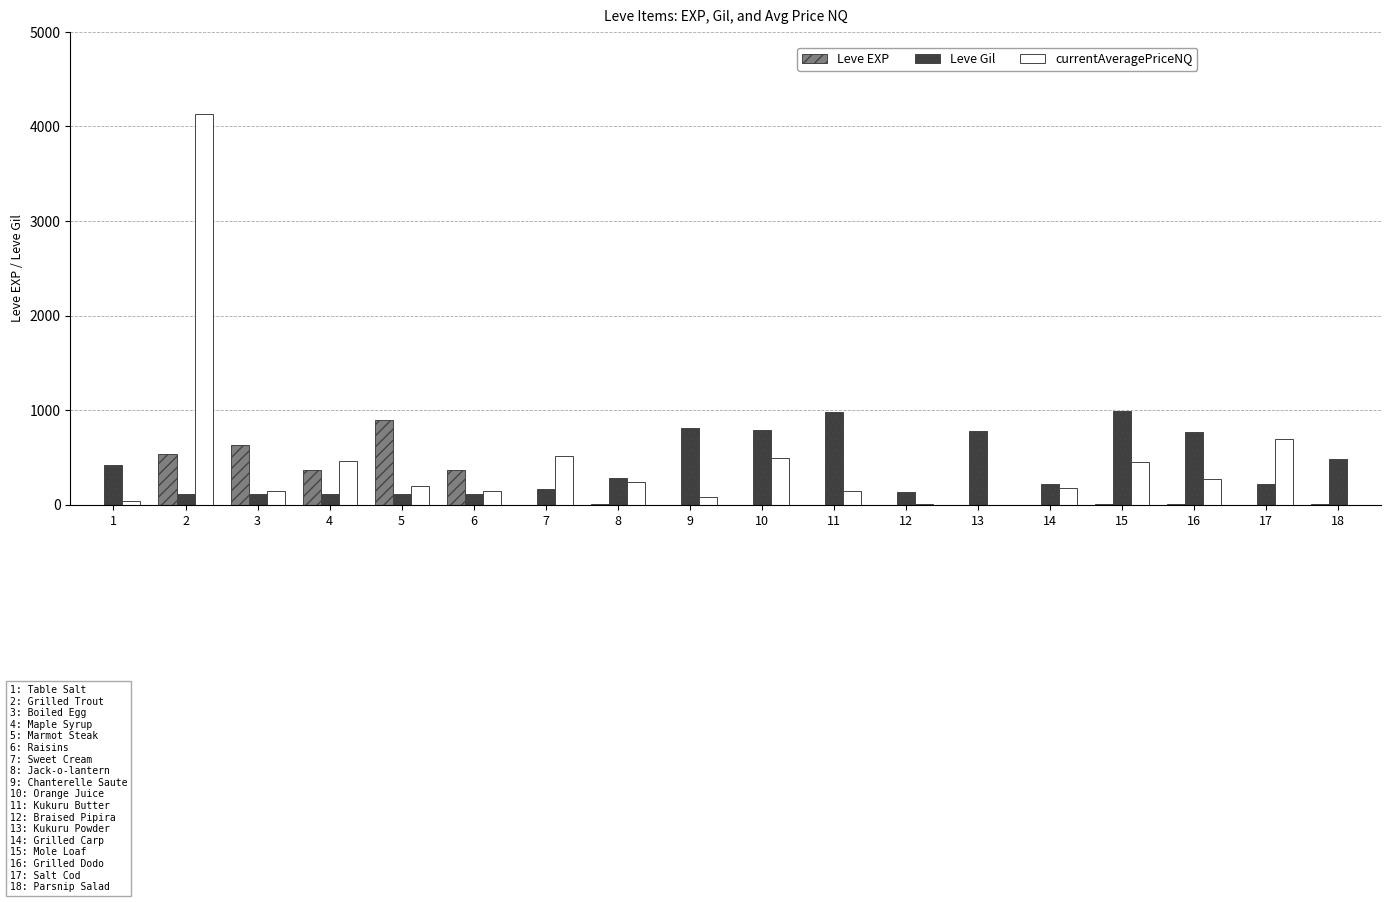

What is the sum of the Leve EXP values at 5 and 2?

1440.0